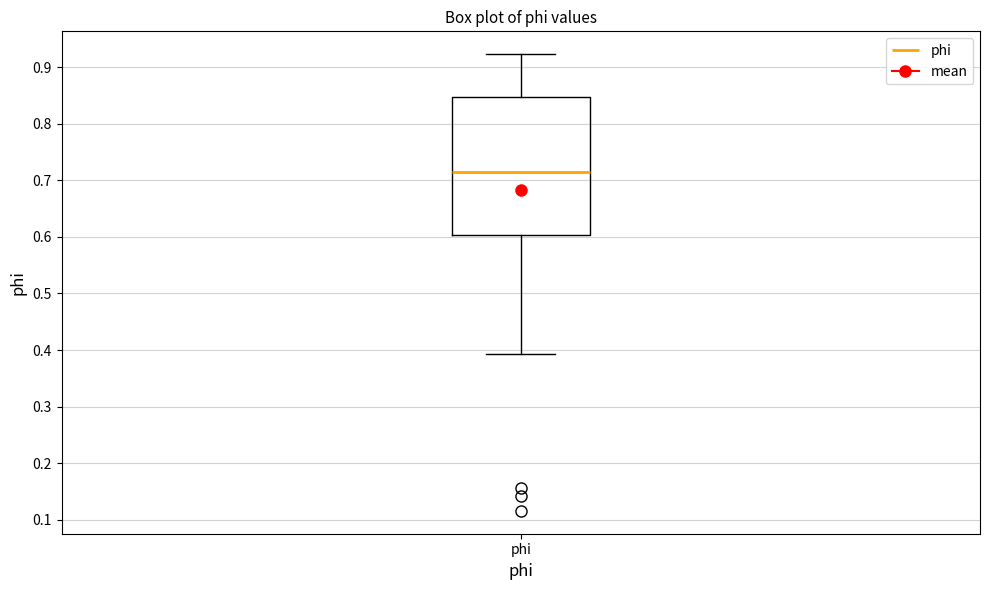

Read this box plot against the y-axis: the position of the median line, the range covered by the box, and the ends of both whiskers. The values are not printed on the chart, so give them approximately, as read against the axis.

median 0.71, box 0.60 to 0.85, whiskers 0.39 to 0.92